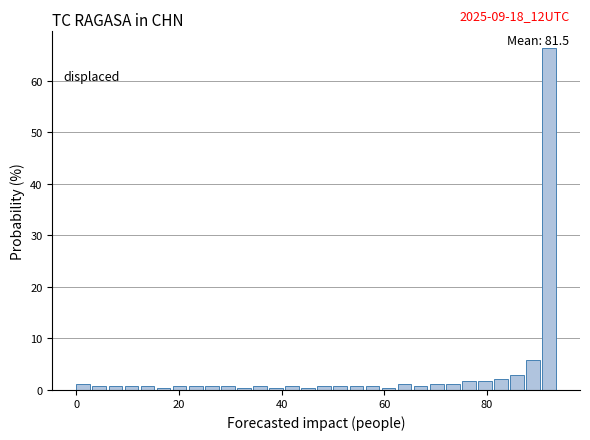

Around what value on the x-axis is the tallest bar? Give the approximate position of its centre, as read against the axis.

92